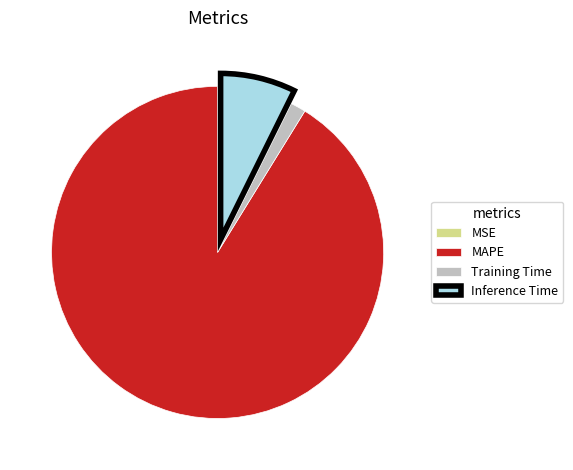

Which has a higher value, MAPE or Inference Time?

MAPE